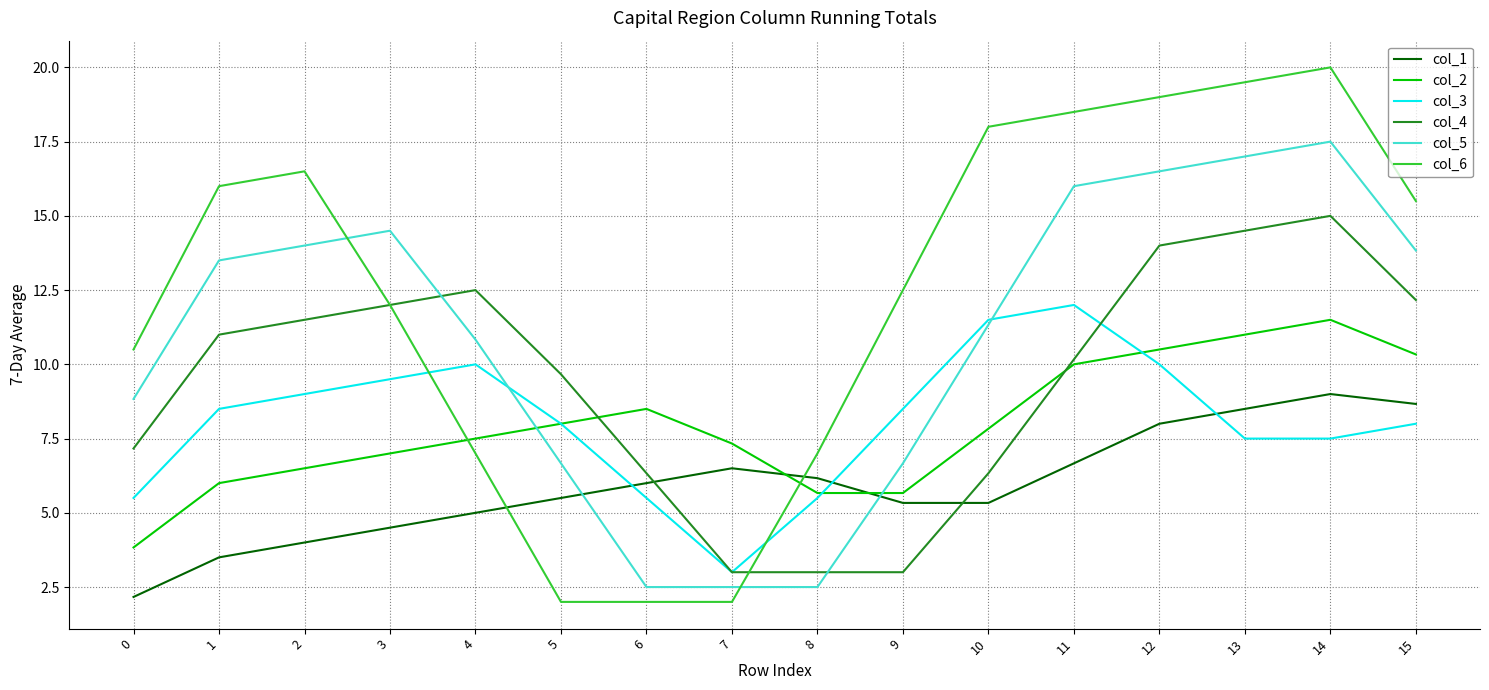

What is the minimum value shown in the chart?

2.0